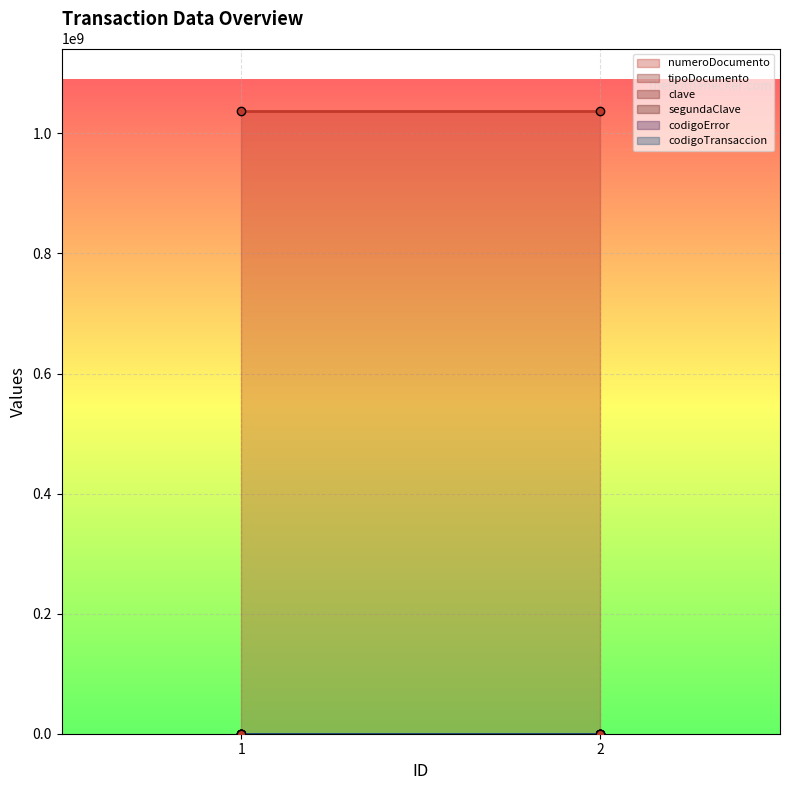

Which series changed the most between 1 and 2?

numeroDocumento